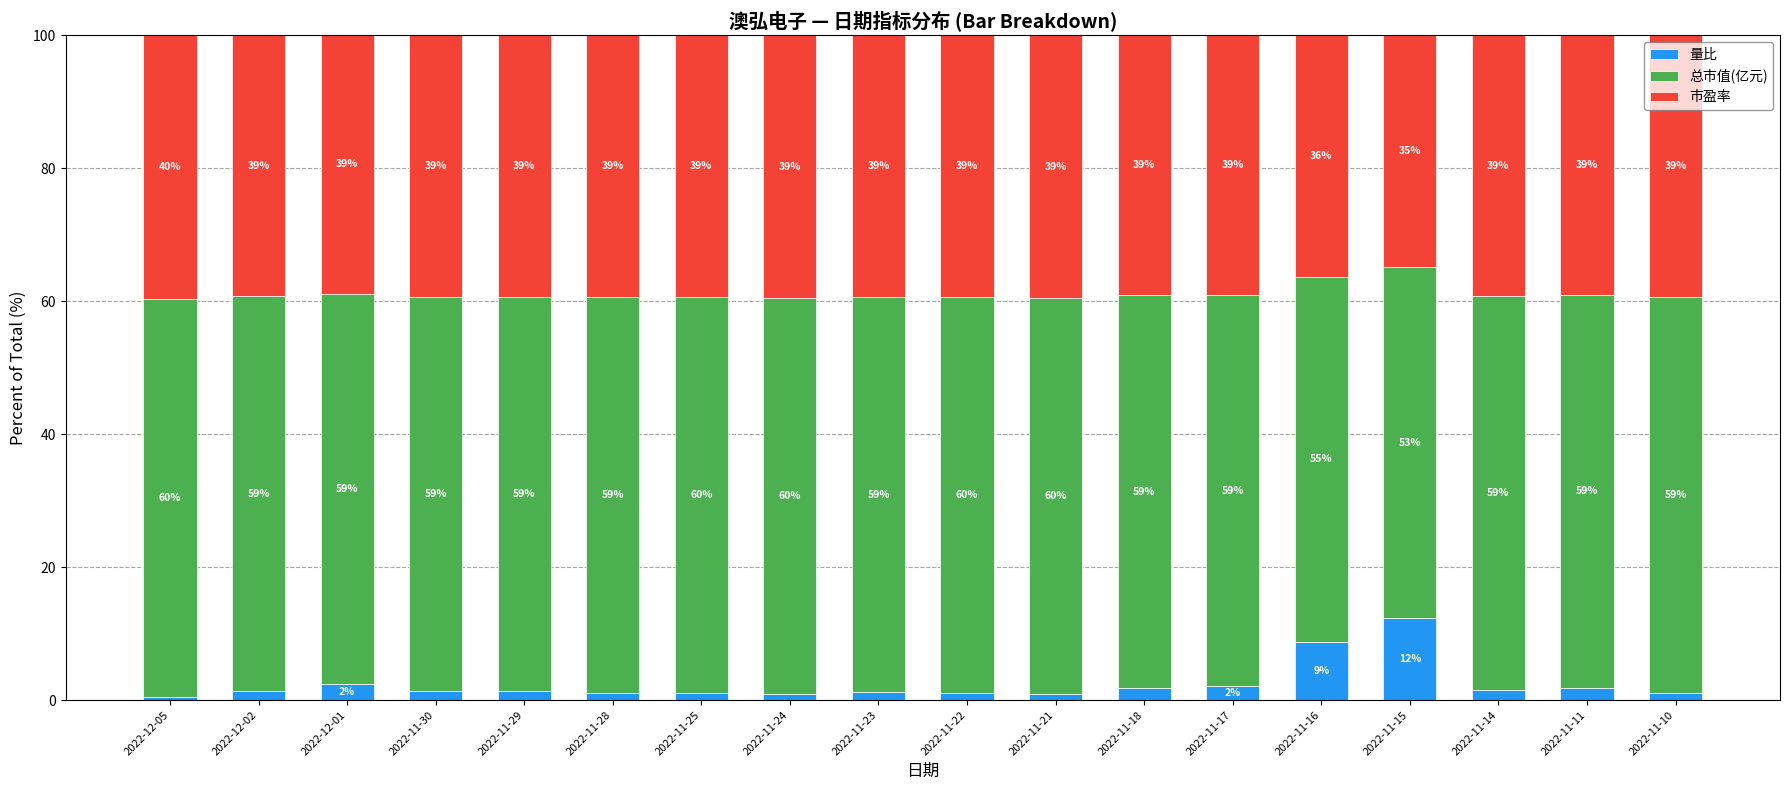

How many data points in 量比 are less than 1?

3